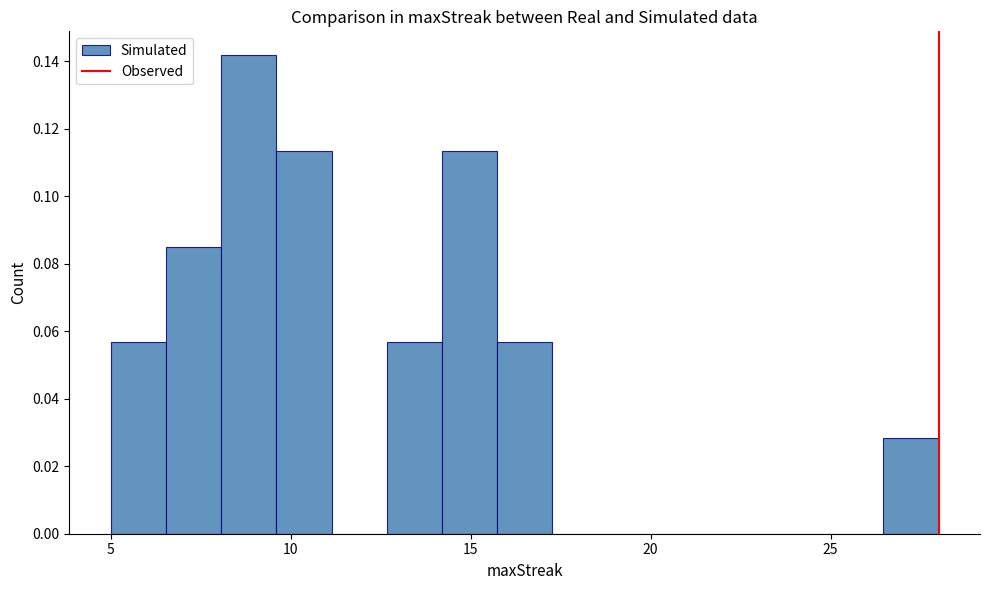

Read against the x-axis, roughly where is the centre of the tallest bar?

9.0